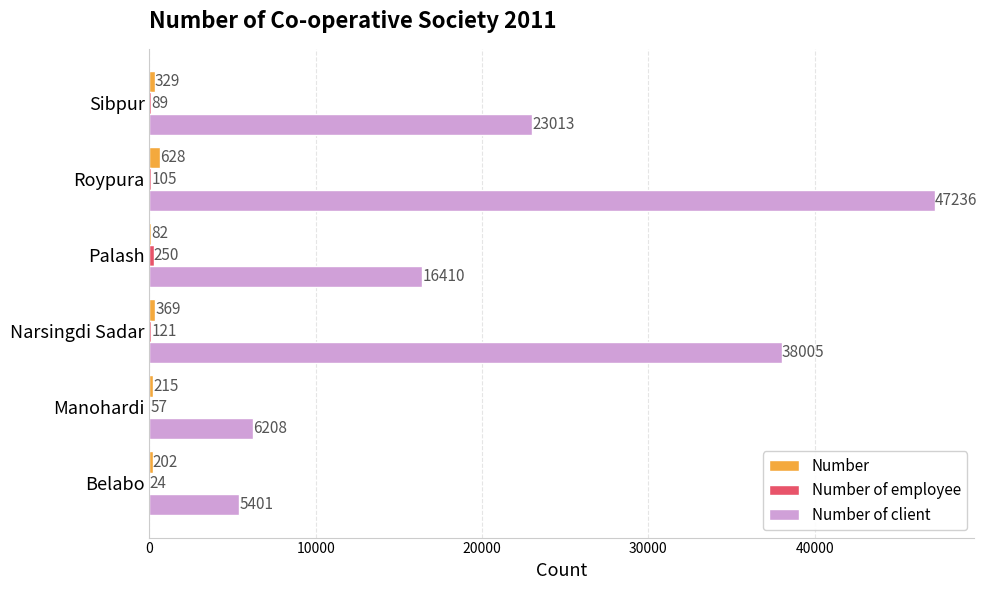

Between Belabo and Palash, which series saw the biggest shift?

Number of client